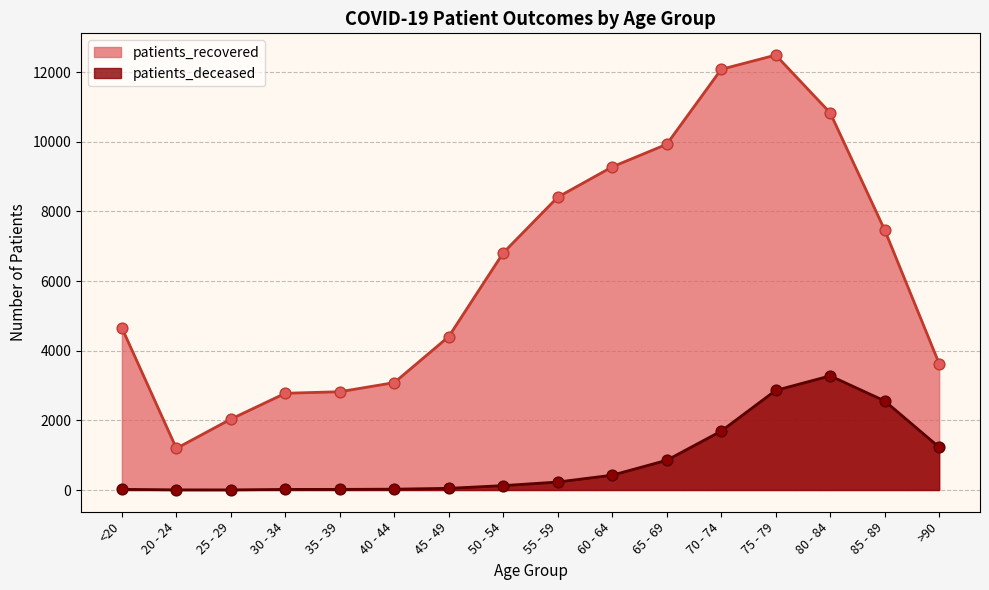

Which series has the largest total across all categories?

patients_recovered